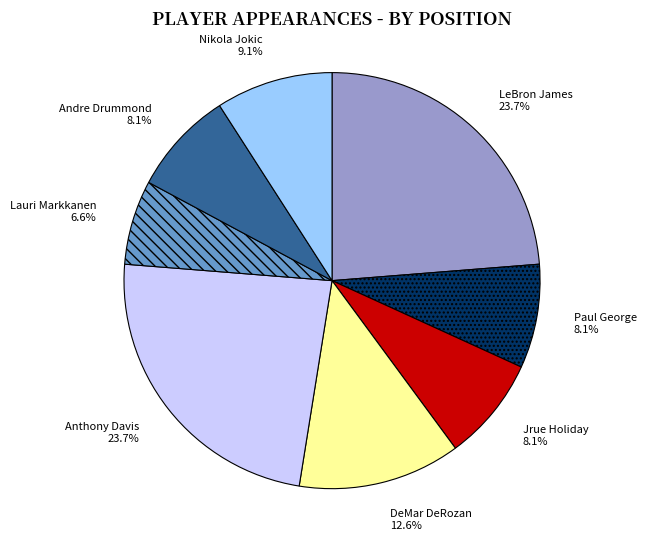

What is the ratio of the value at Nikola Jokic to the value at Anthony Davis?

0.4